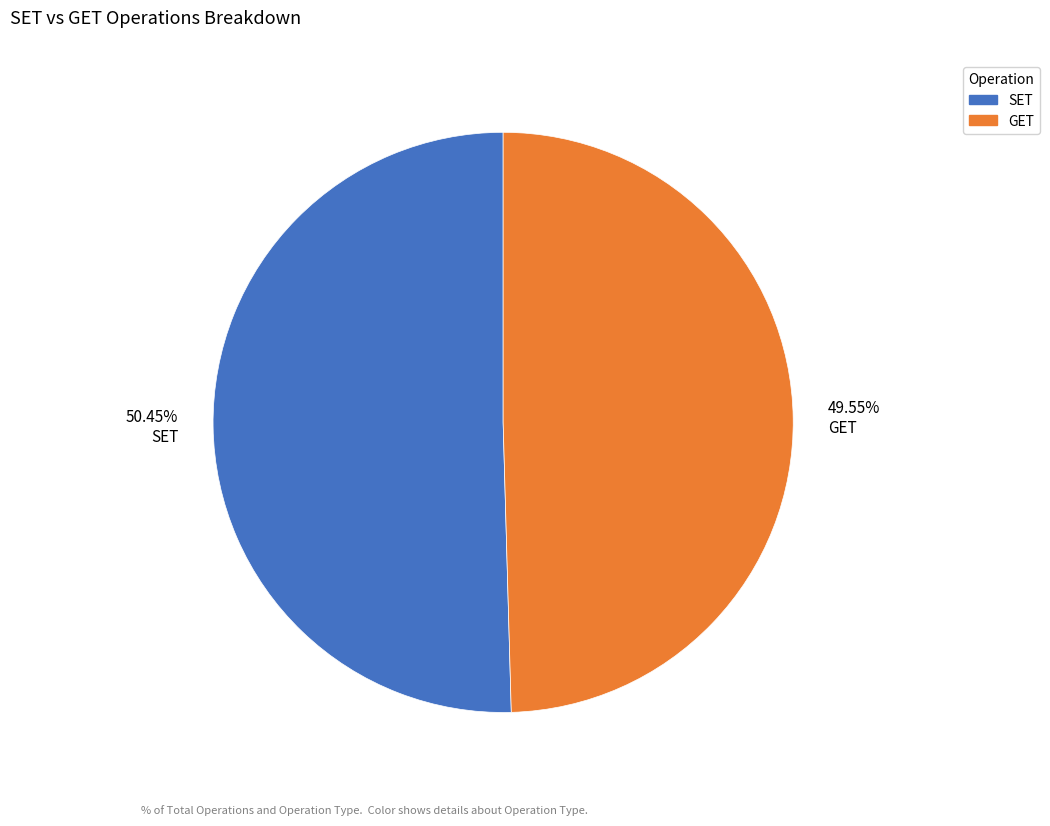

Does any single category account for the majority?

Yes